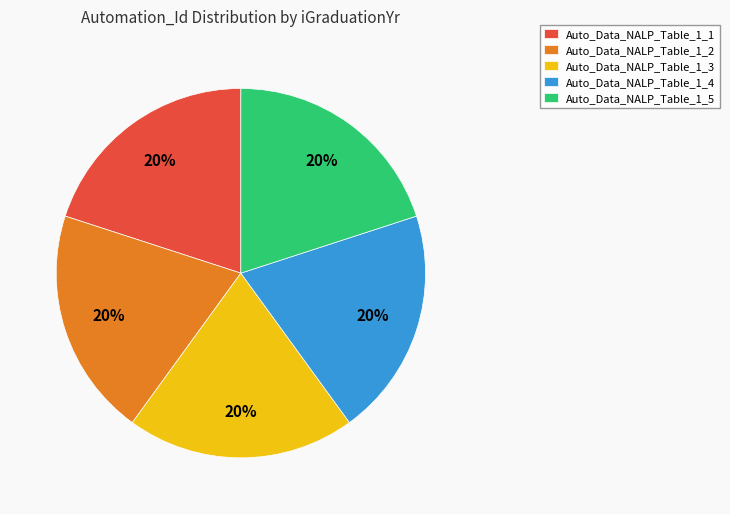

Combined, do Auto_Data_NALP_Table_1_1 and Auto_Data_NALP_Table_1_2 account for over 50%?

No